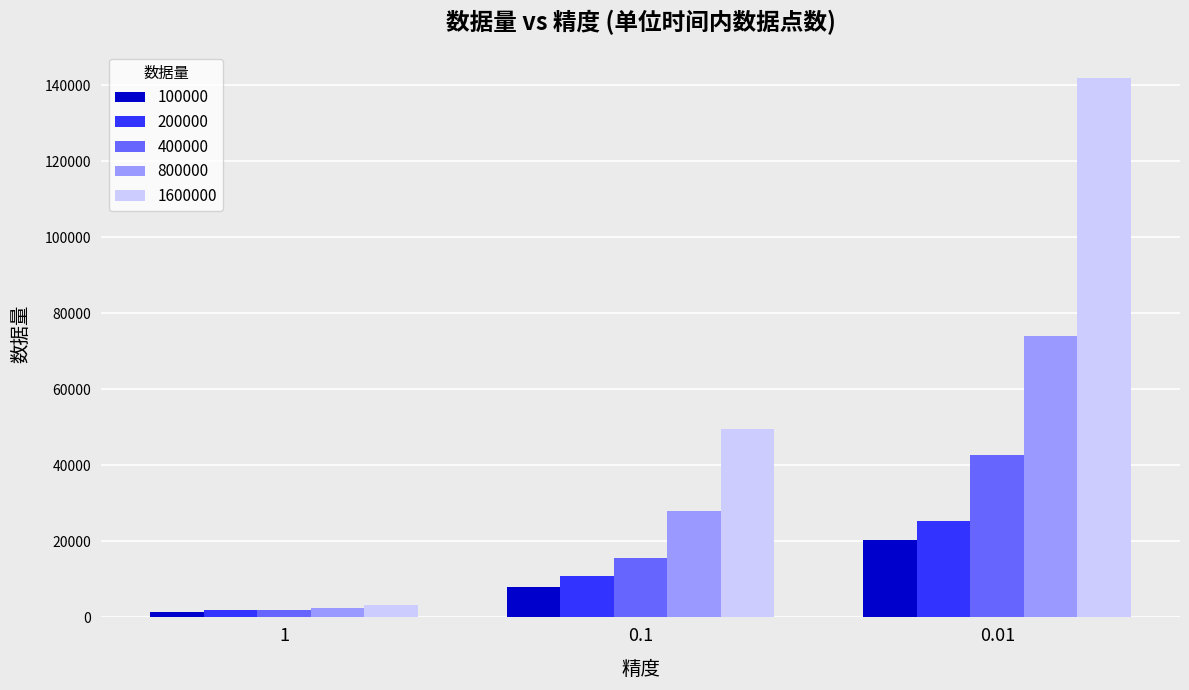

How many values in the 1600000 series exceed 49565?

2